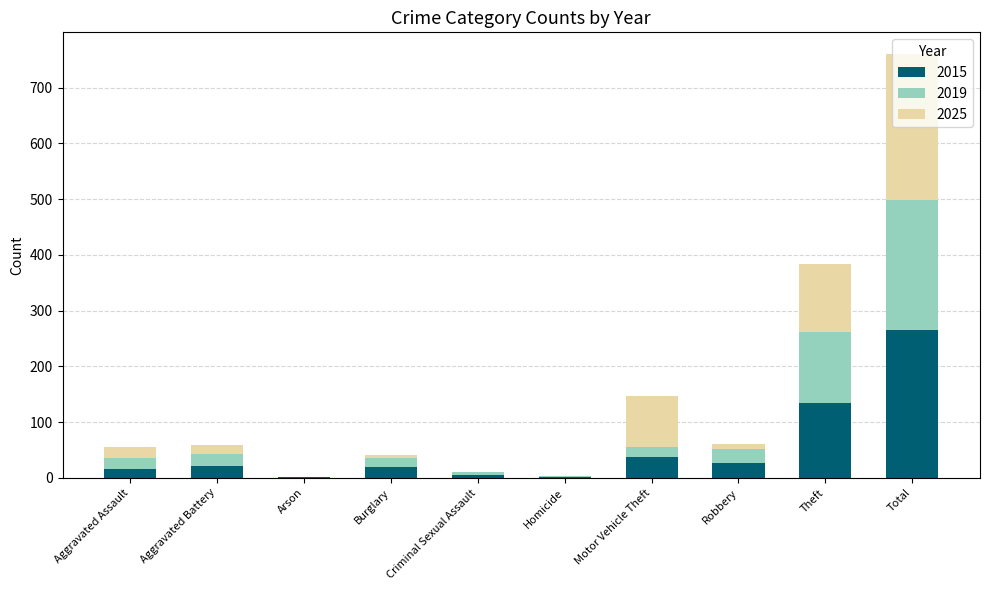

What is the maximum value for 2015?

265